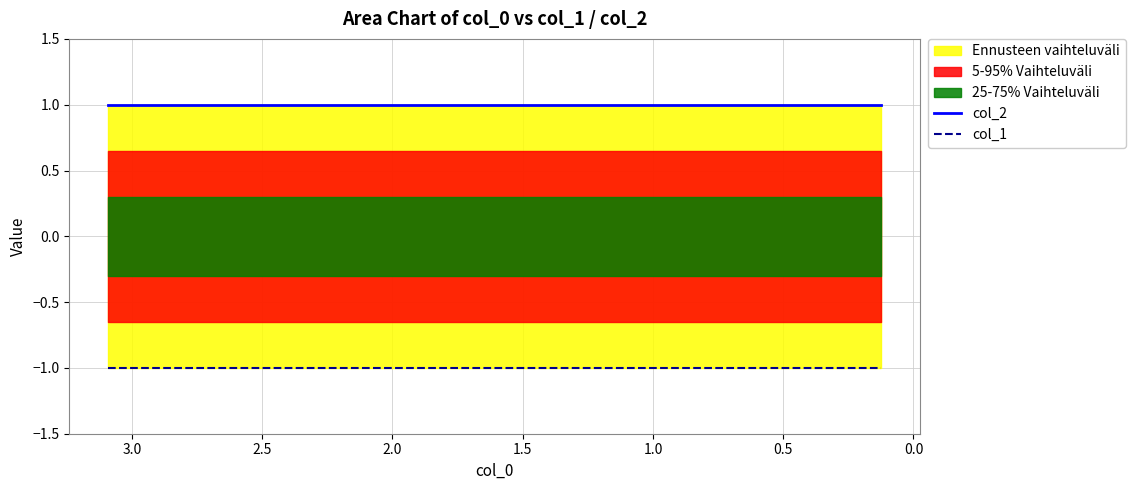

What is the label of the 5th point from the right?

2.0